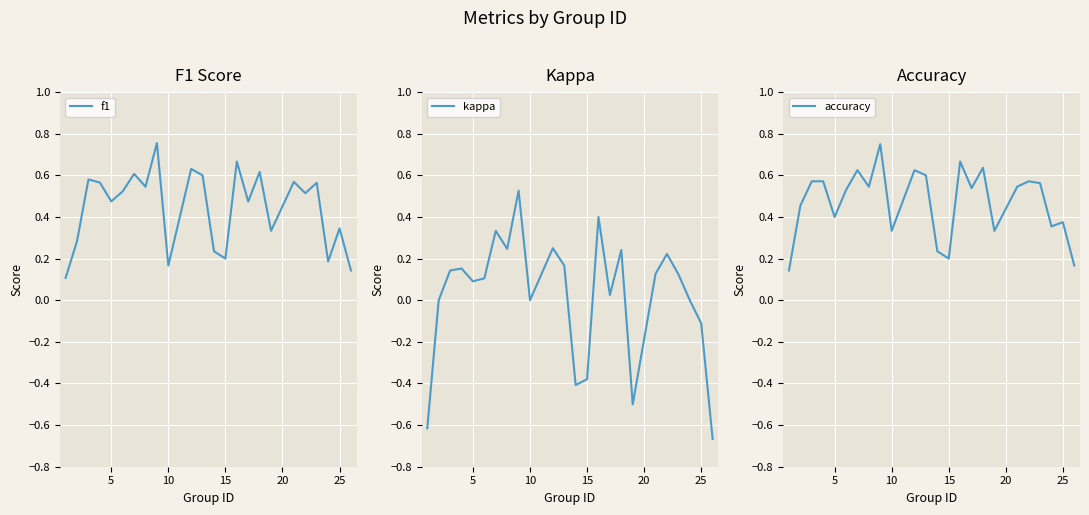

True or false: f1 has a value of 0.8 at 16.

False